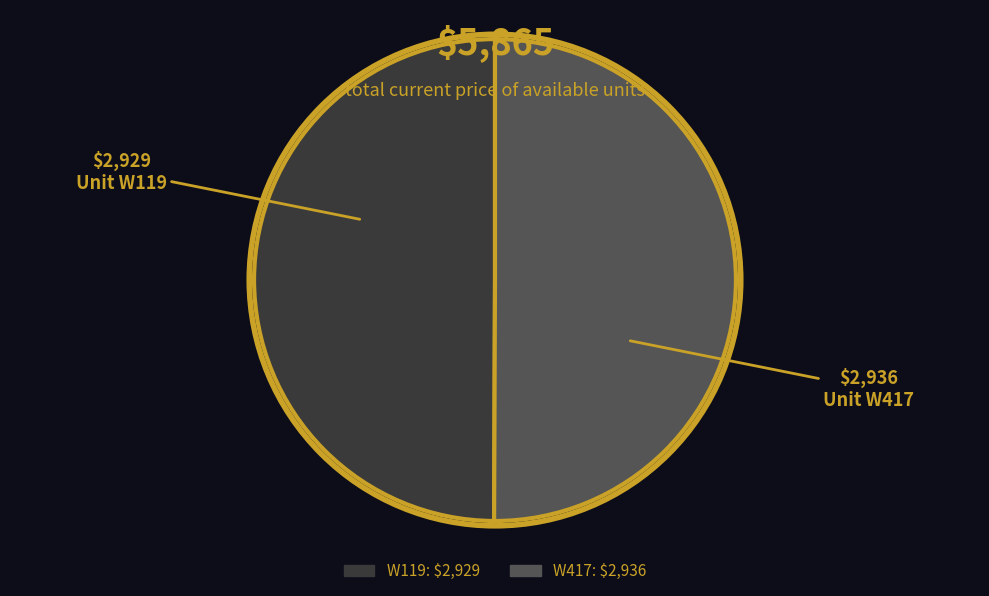

What is the ratio of the value at W417 to the value at W119?

1.0